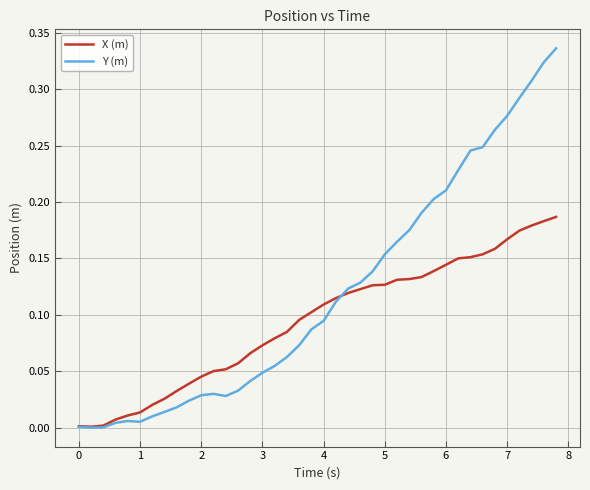

Which series has the widest spread of values?

Y (m)